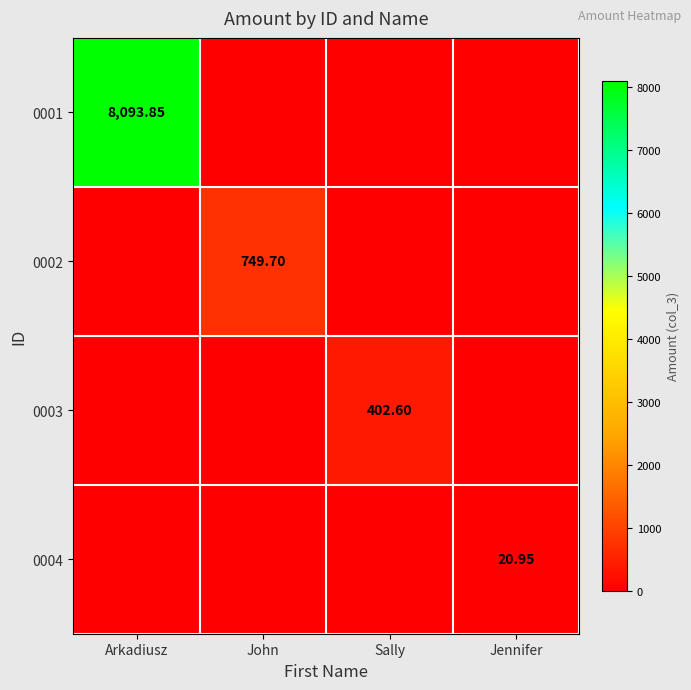

What is the total value across all series at Jennifer?

20.9